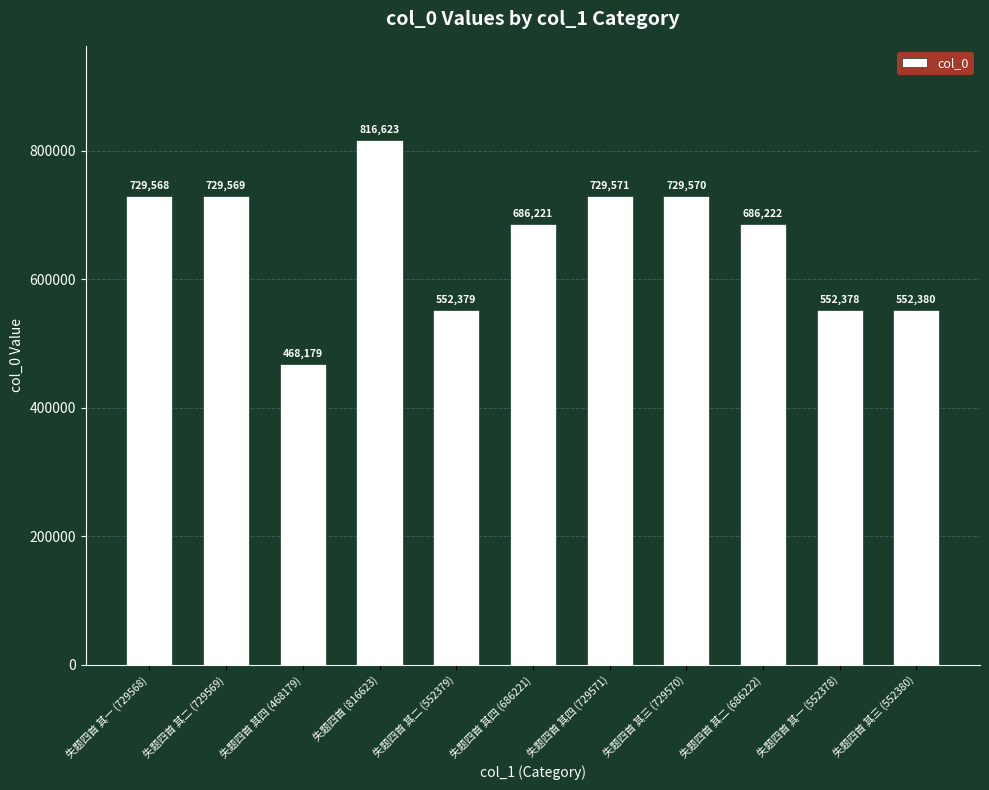

Reading left to right, extract all data points from this chart.

失题四首 其一 (729568)=729568	失题四首 其二 (729569)=729569	失题四首 其四 (468179)=468179	失题四首 (816623)=816623	失题四首 其二 (552379)=552379	失题四首 其四 (686221)=686221	失题四首 其四 (729571)=729571	失题四首 其三 (729570)=729570	失题四首 其二 (686222)=686222	失题四首 其一 (552378)=552378	失题四首 其三 (552380)=552380